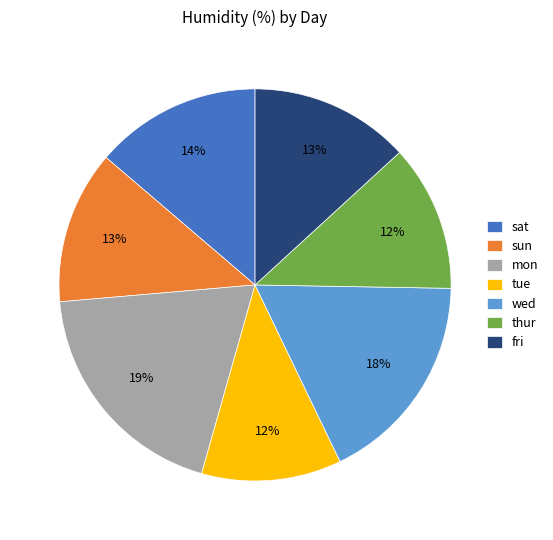

Which slice is the largest?

mon